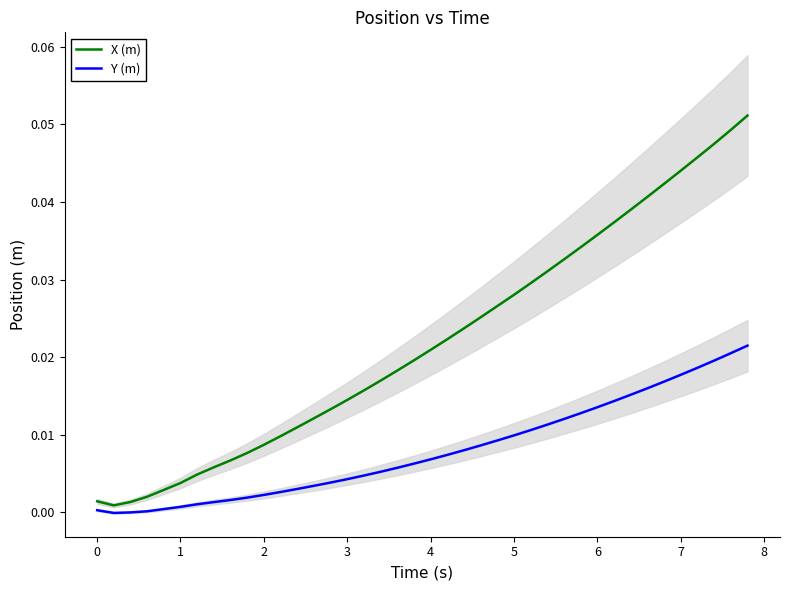

Which series has the largest total across all categories?

X (m)